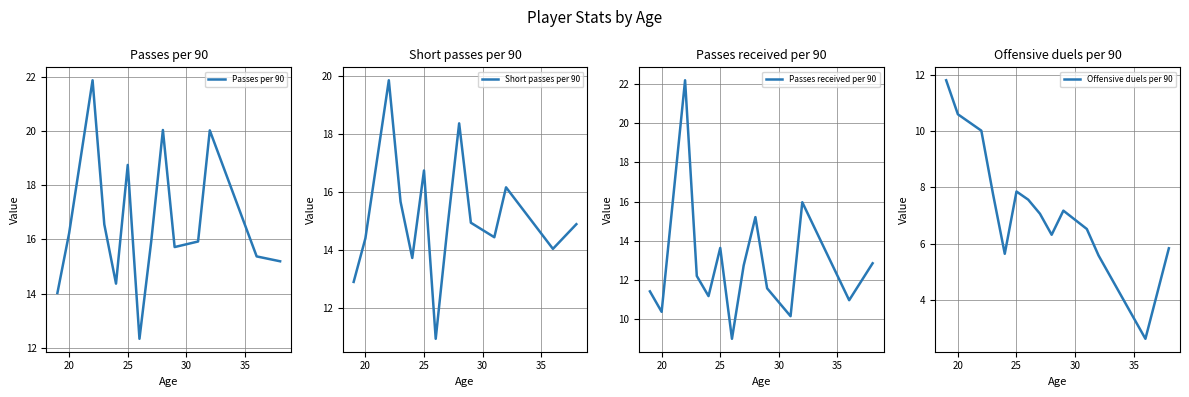

What is the sum of all Passes received per 90 values?

179.6